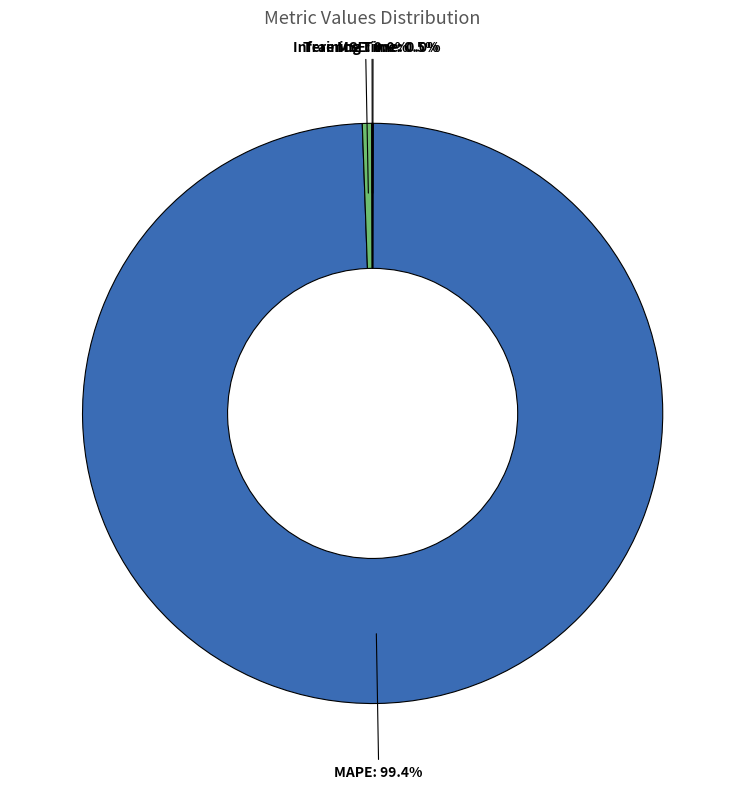

Is there a majority slice in this chart?

Yes